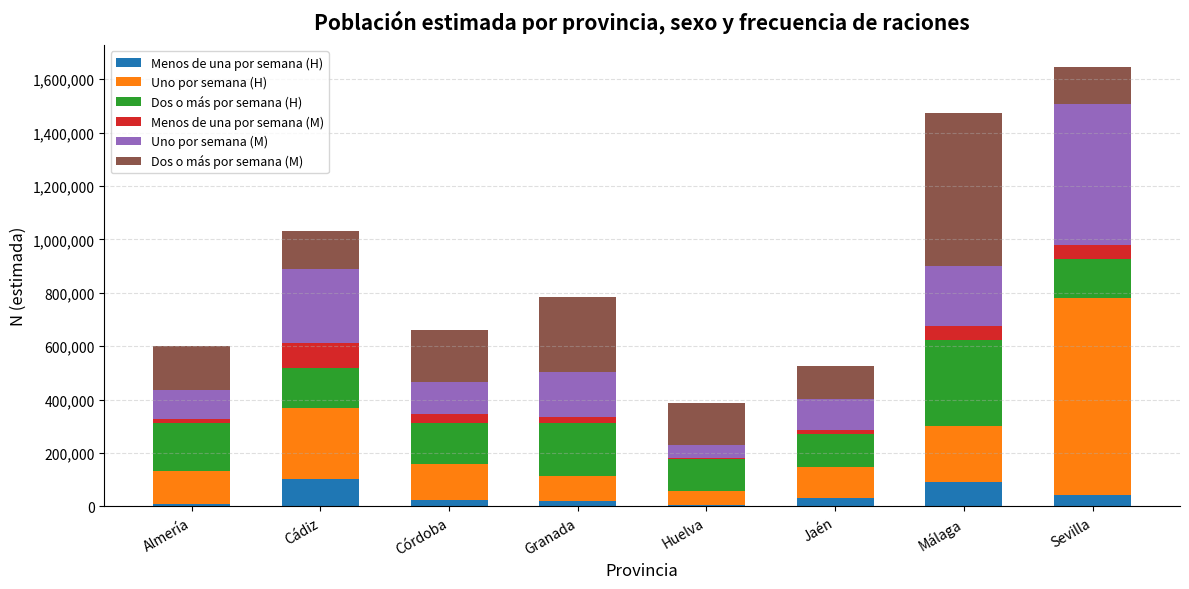

What is the total value across all series at Jaén?

526692